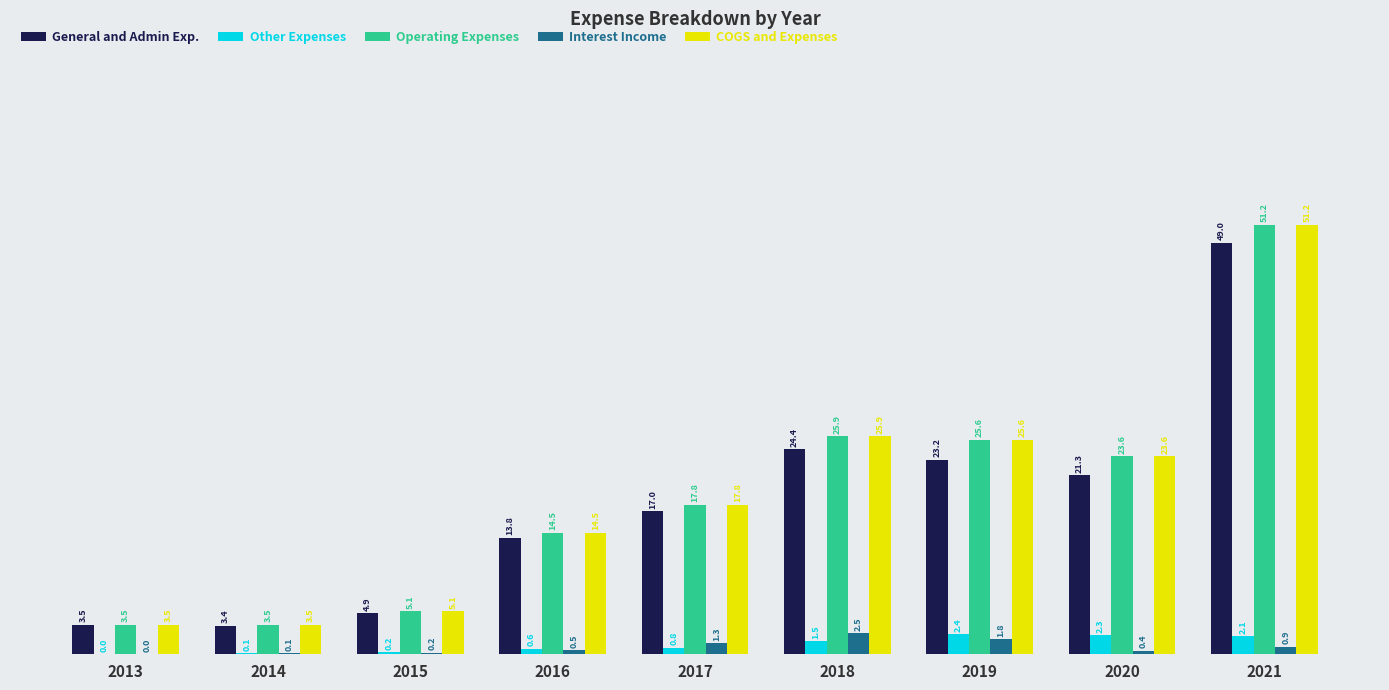

The value of General and Admin Exp. at 2019 is 7.5. True or false?

False